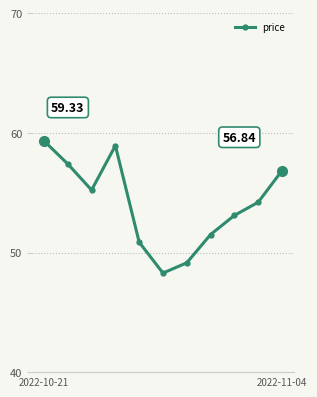

What is the difference between the second highest and second lowest values?

9.8